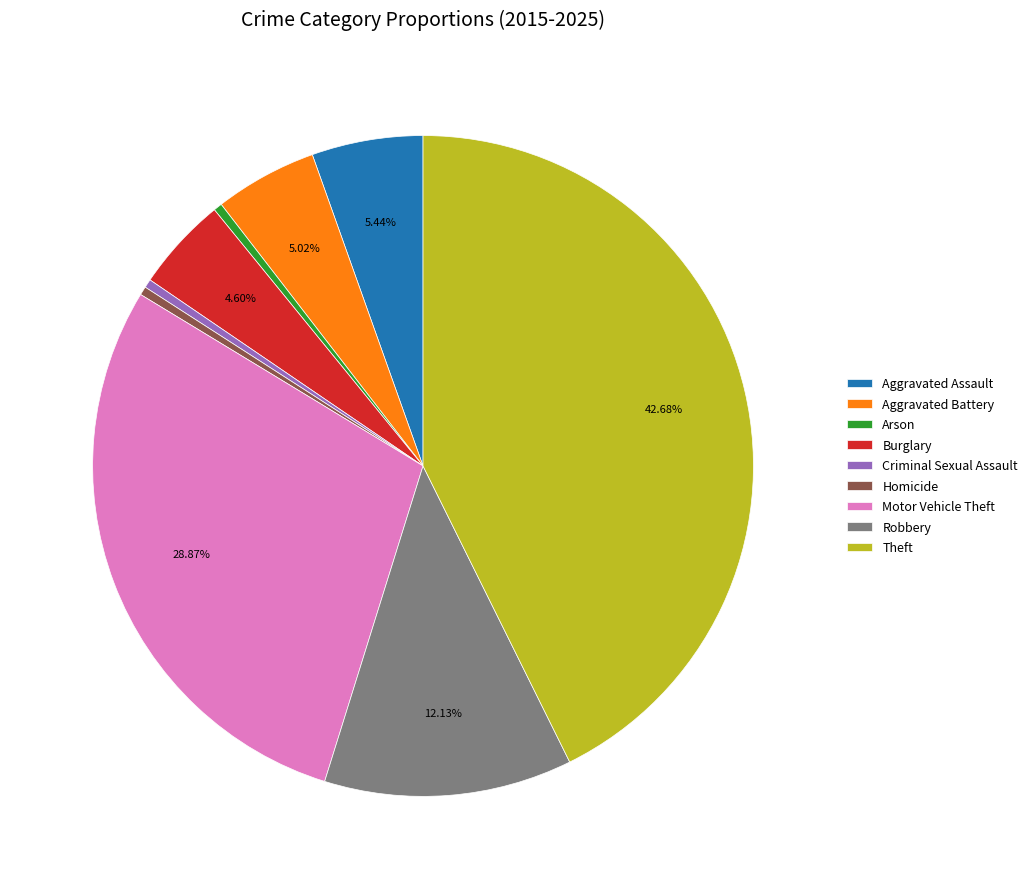

To the nearest percent, what is the combined percentage of Theft and Criminal Sexual Assault?

43%